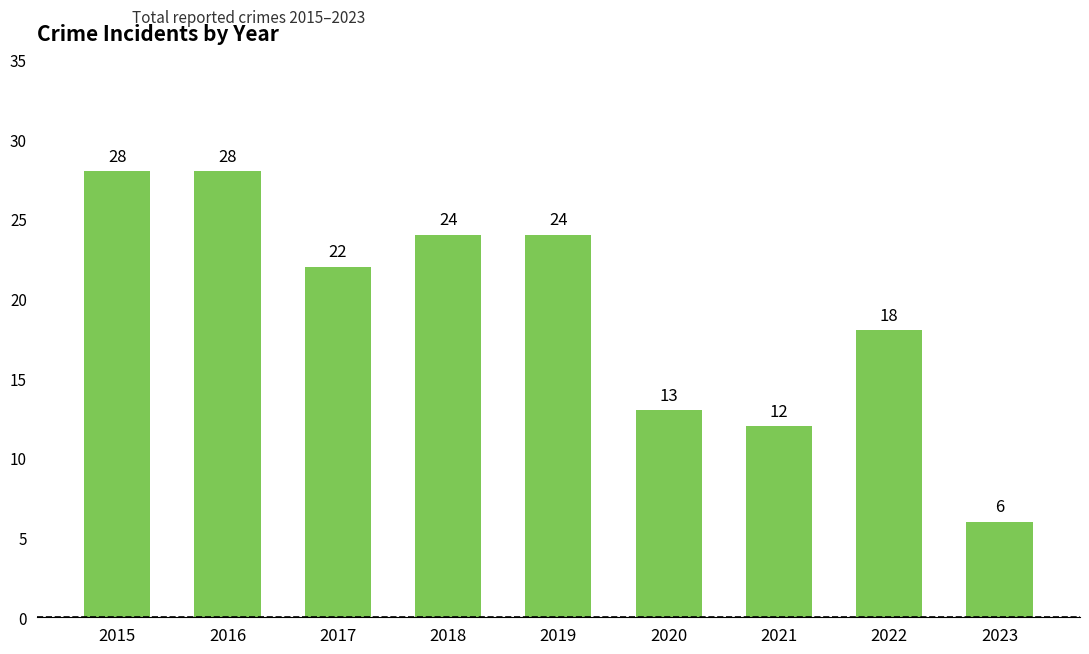

At which category does the chart reach its minimum across all series?

2023